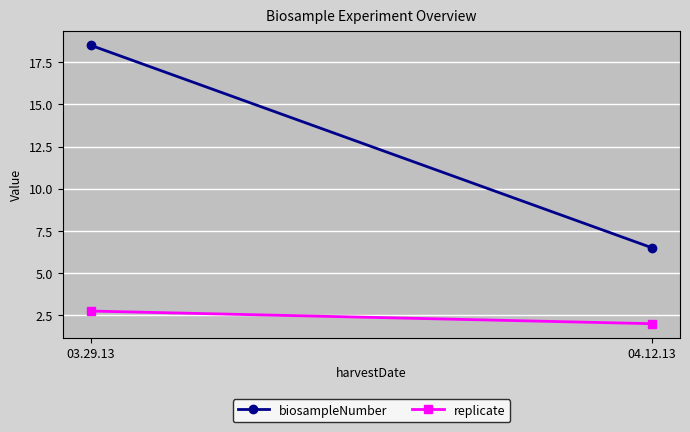

Reading left to right, what are all the values shown in this chart?

biosampleNumber: 03.29.13=18.5	04.12.13=6.5
replicate: 03.29.13=2.8	04.12.13=2.0